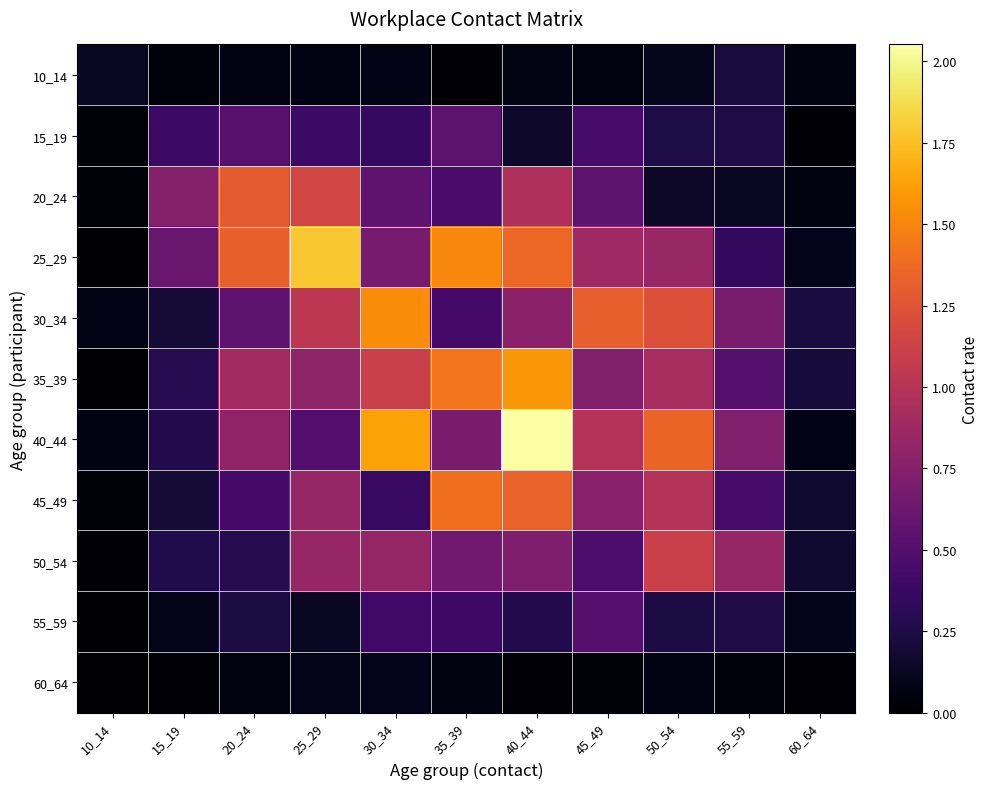

What is the spread (max minus min) of values at 50_54?

1.3